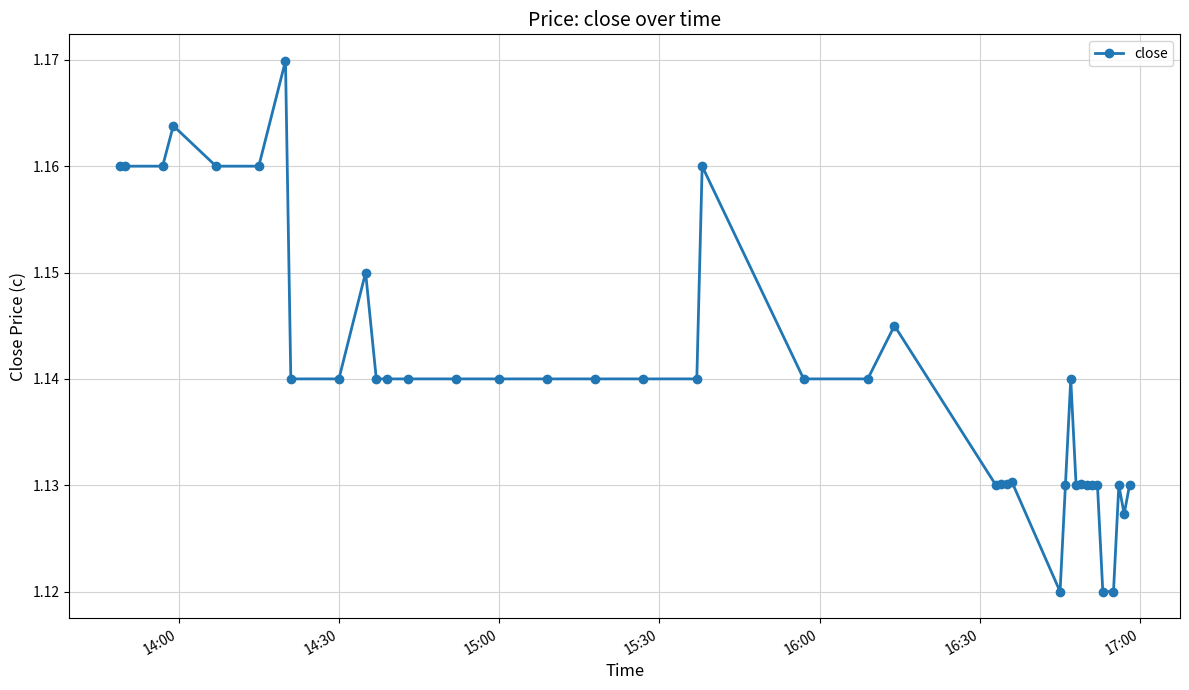

Does the chart display data point markers on the line(s)?

Yes